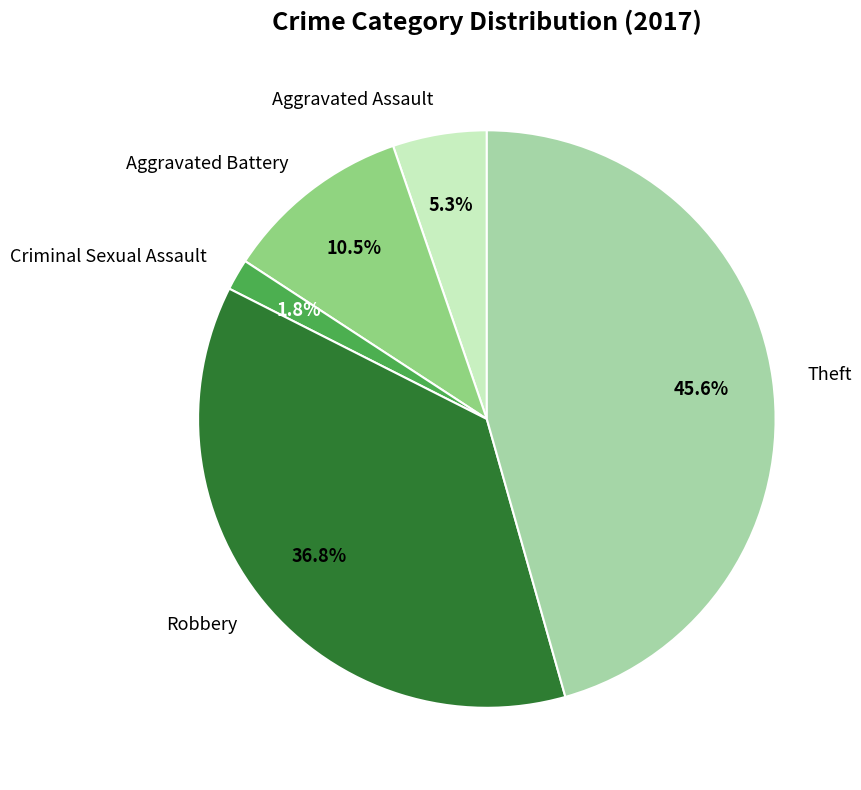

Which category has the smallest portion of the pie?

Criminal Sexual Assault